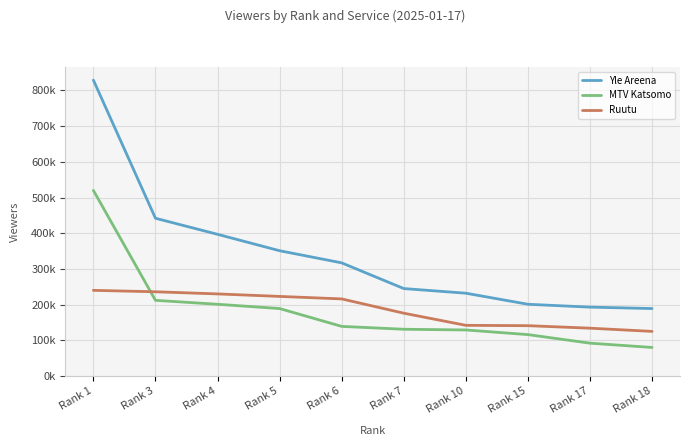

True or false: Yle Areena and MTV Katsomo cross at least once.

False